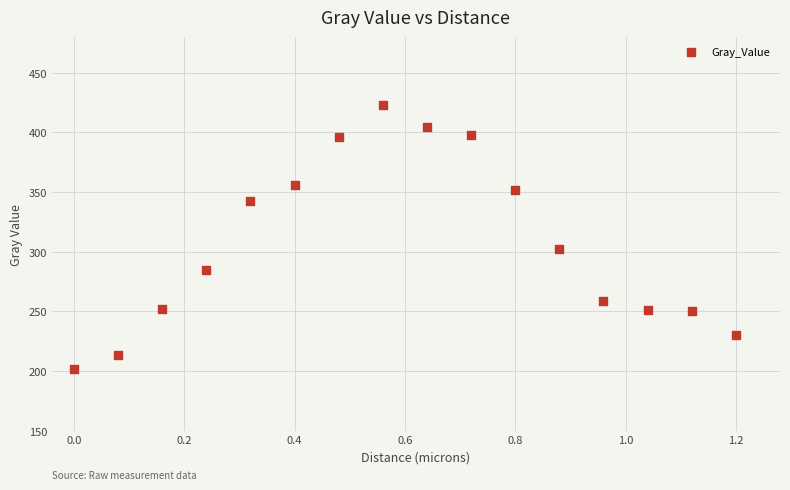

What Y value in the scatter plot is closest to 312?

302.4